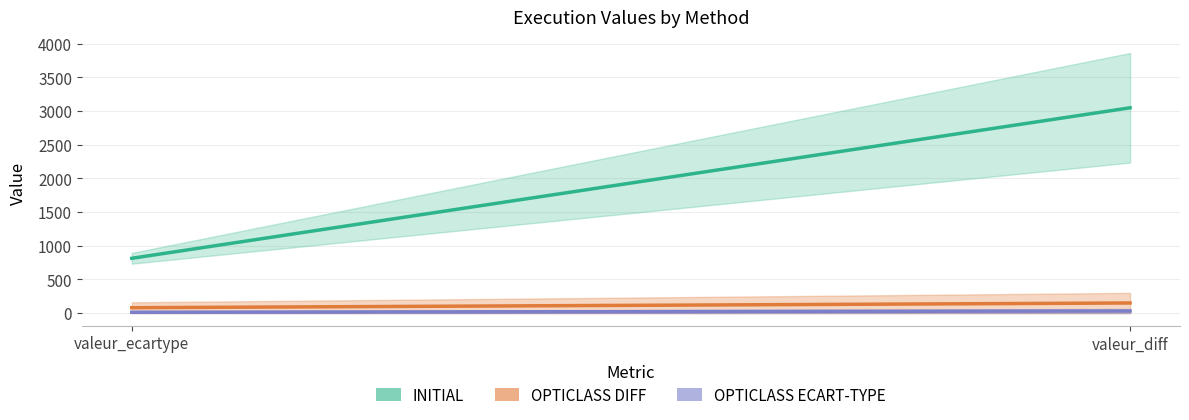

What is the label of the 1st point from the right?

valeur_ecartype